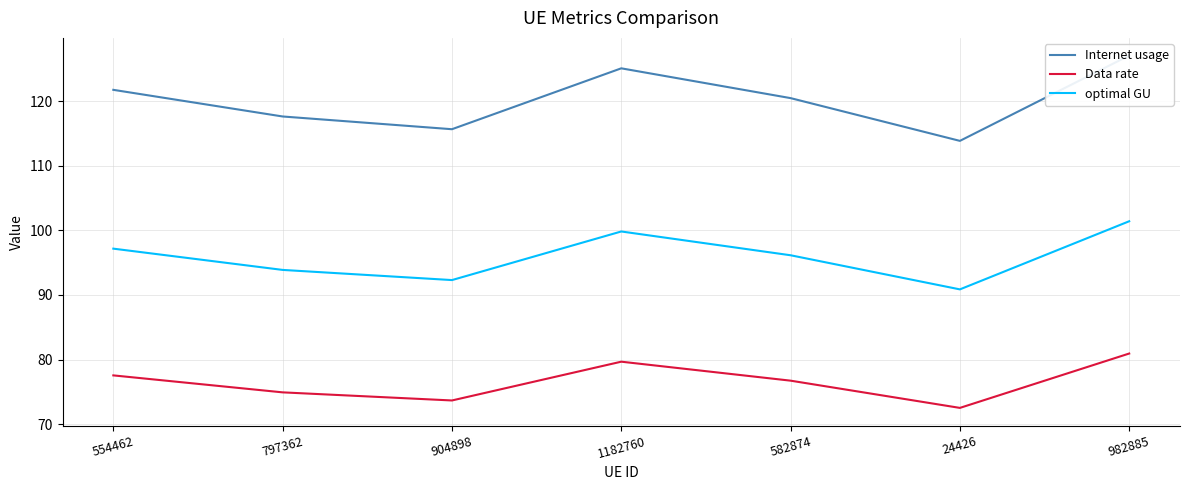

What is the label of the 4th point from the right?

1182760